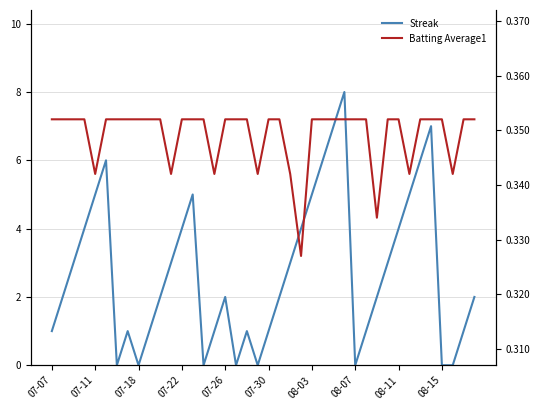

Rank the series by their average value, from highest to lowest.

Streak, Batting Average1